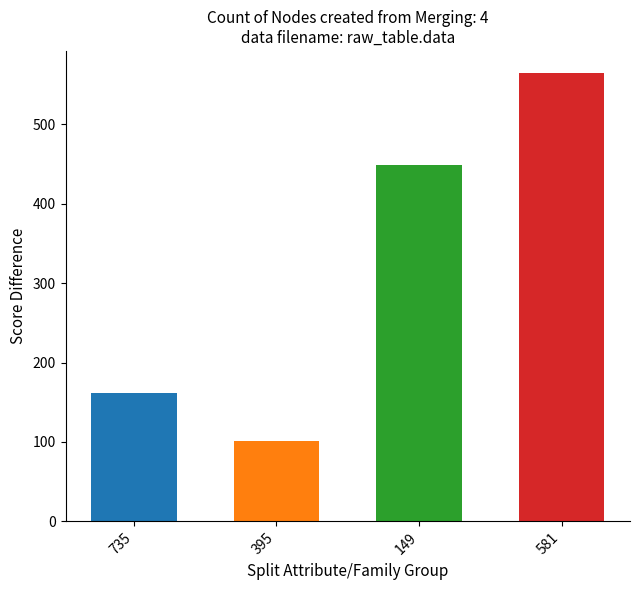

Is it true that the value at 581 is 977?

False